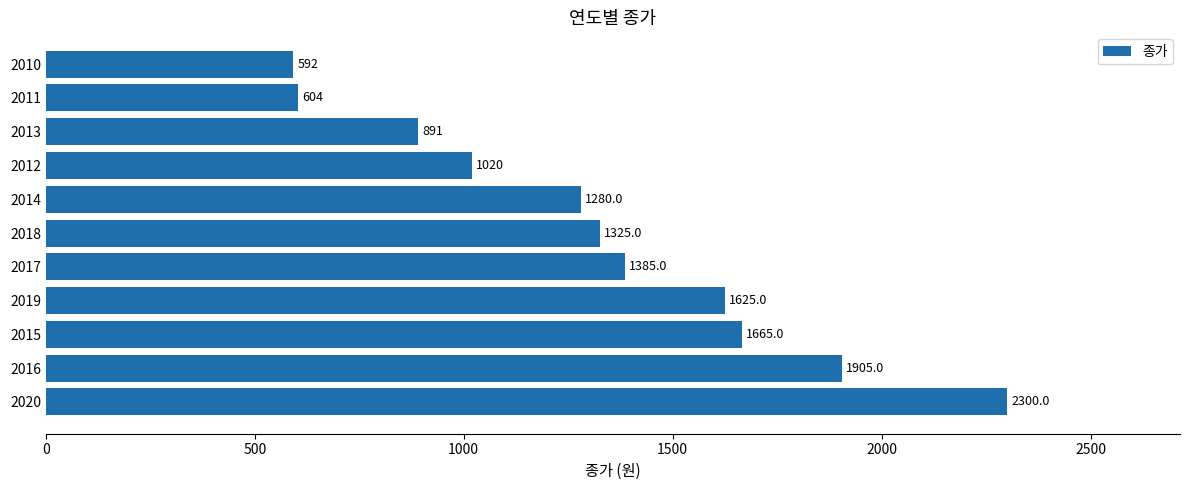

What is the ratio of the value at 2012 to the value at 2010?

1.7